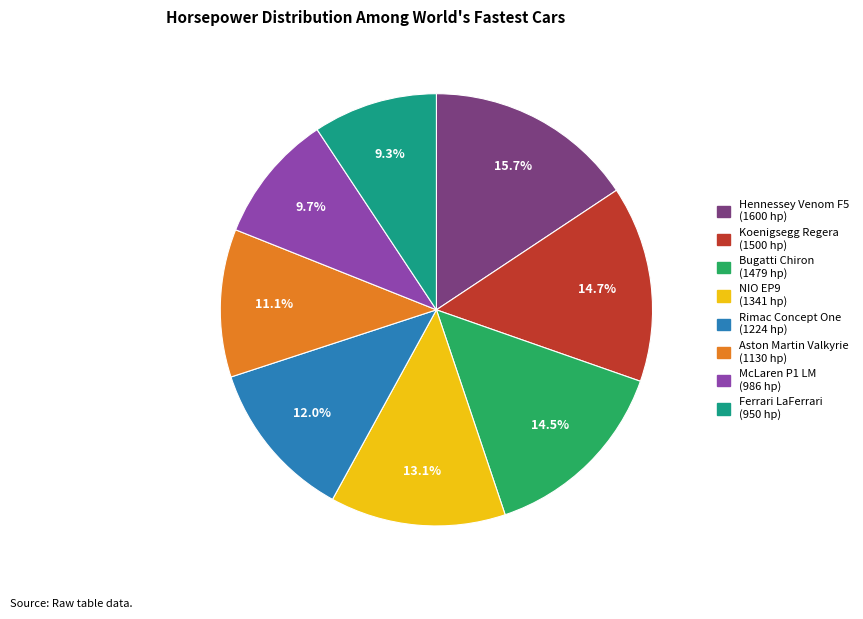

True or false: Ferrari LaFerrari accounts for 20% of the total.

False